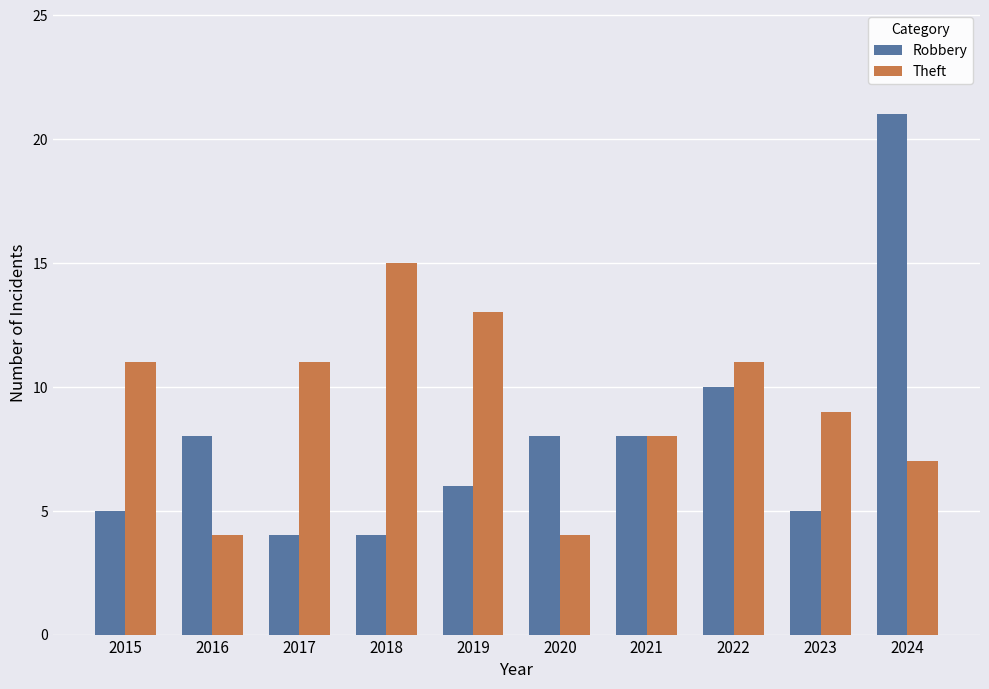

How many distinct data groups are displayed?

2